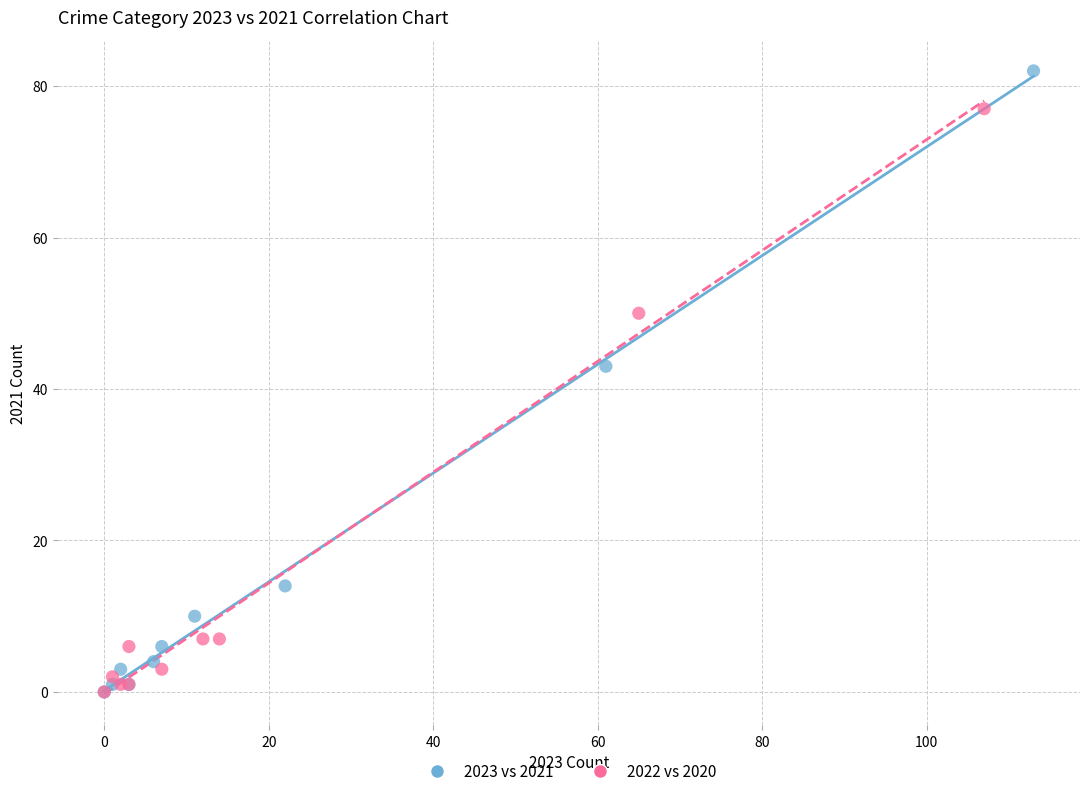

Which series contains the highest Y value?

2023 vs 2021